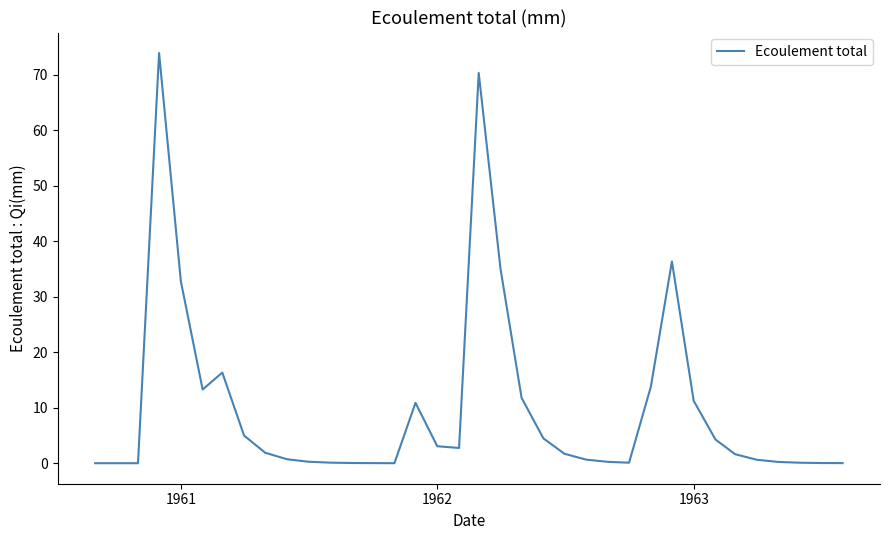

What is the difference between the maximum and minimum values?

73.9